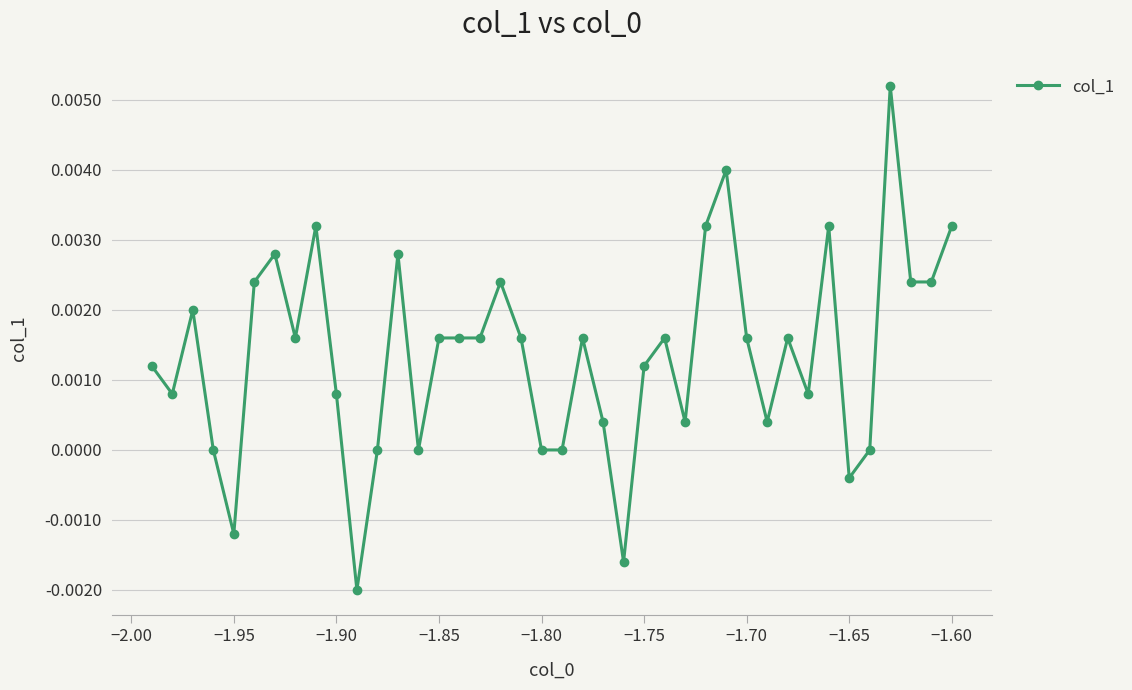

How many distinct data groups are displayed?

1